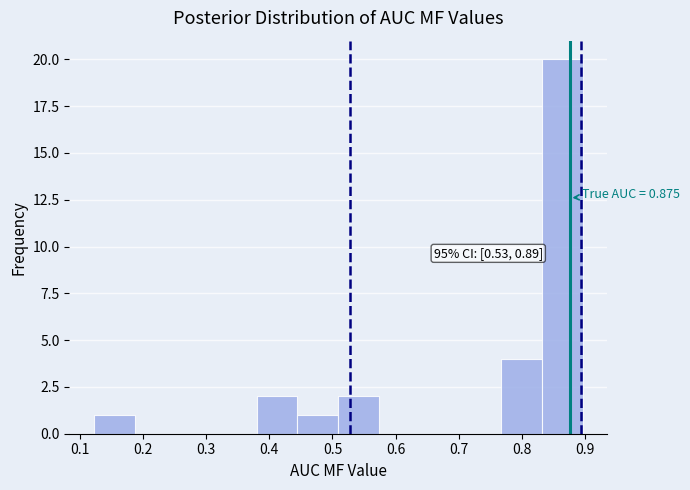

Over which range of the x-axis is the bar tallest?

0.83 to 0.90